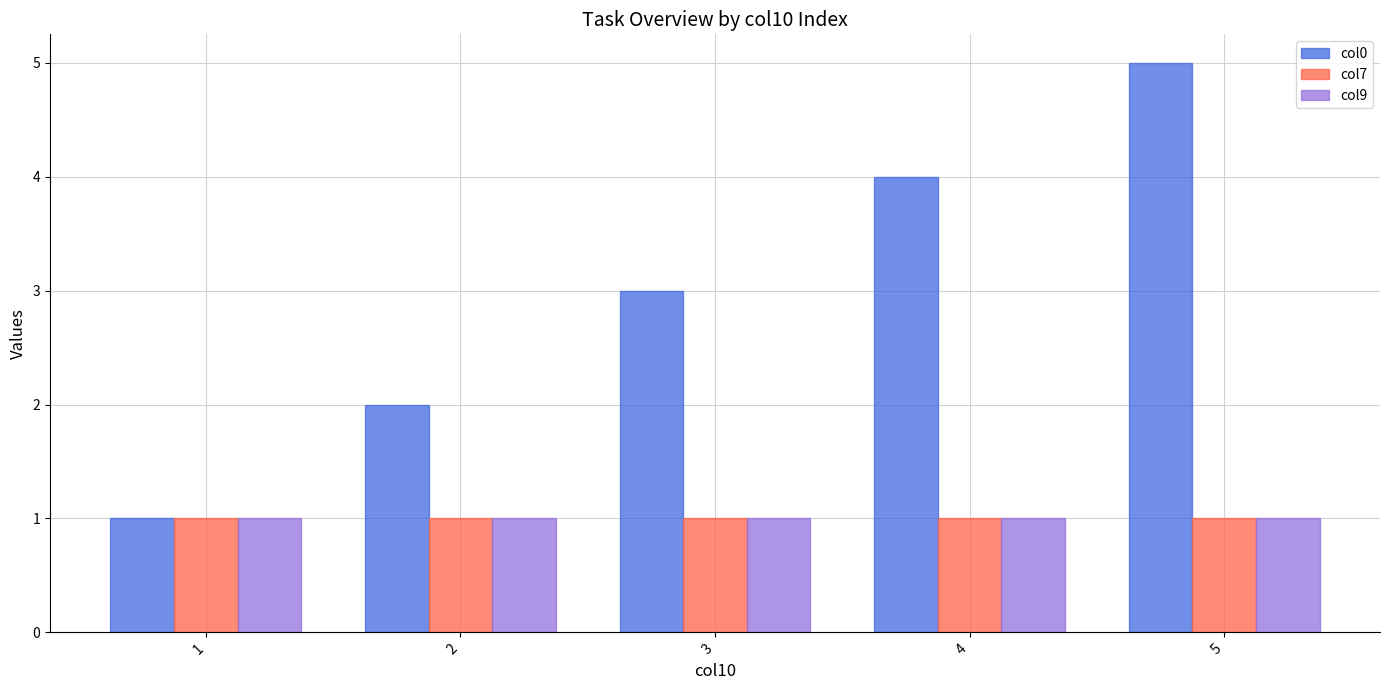

Which series has the largest total across all categories?

col0